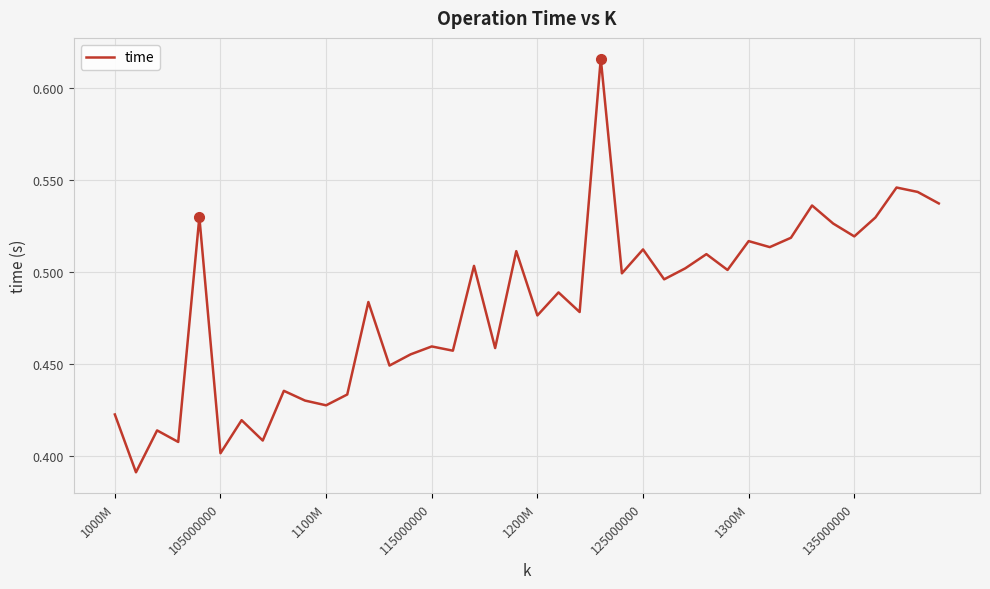

Does the chart display data point markers on the line(s)?

No